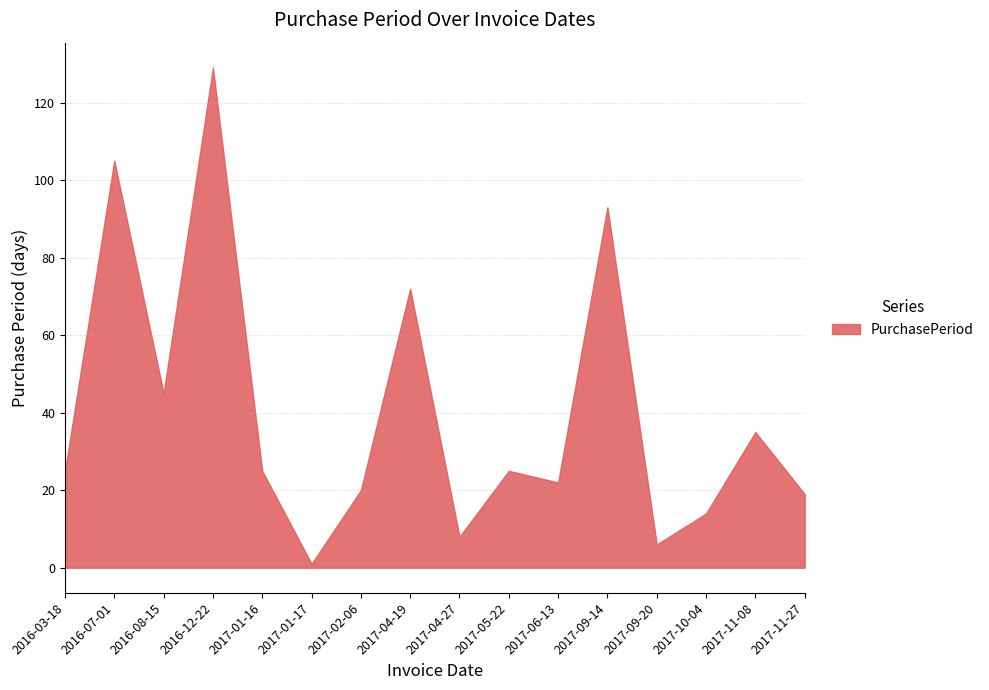

What is the change in value from 2016-07-01 to 2017-09-20?

-99